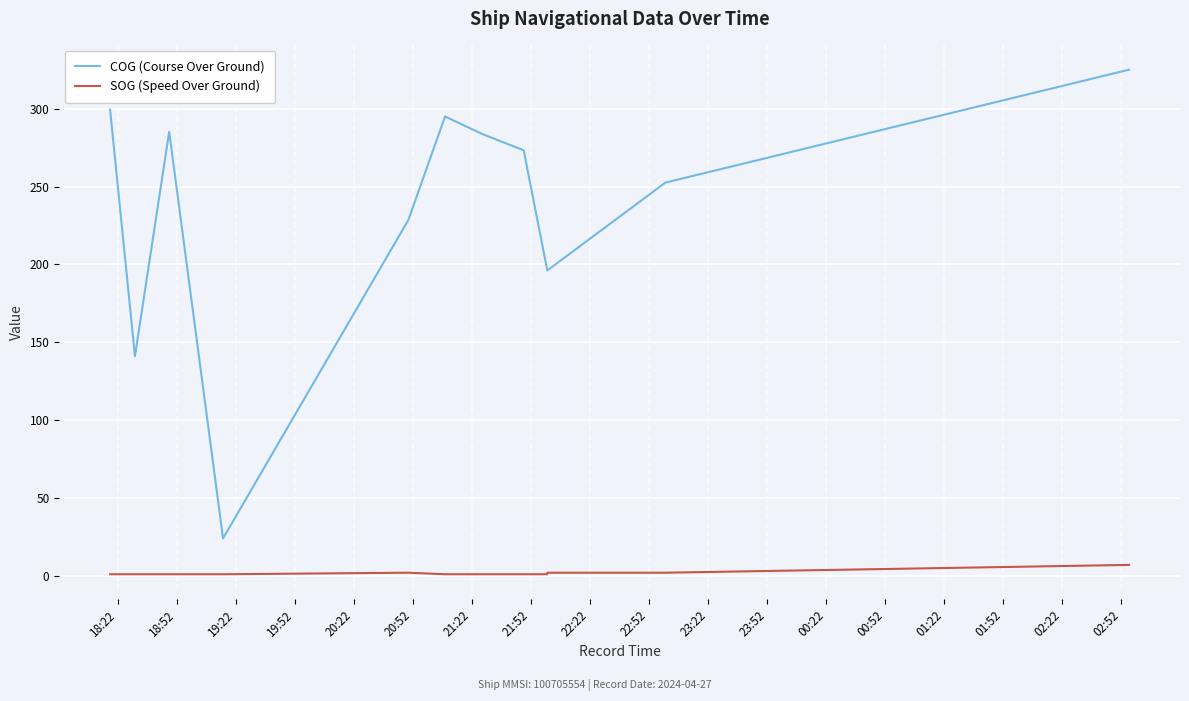

What is the average value of the COG (Course Over Ground) series?

224.1